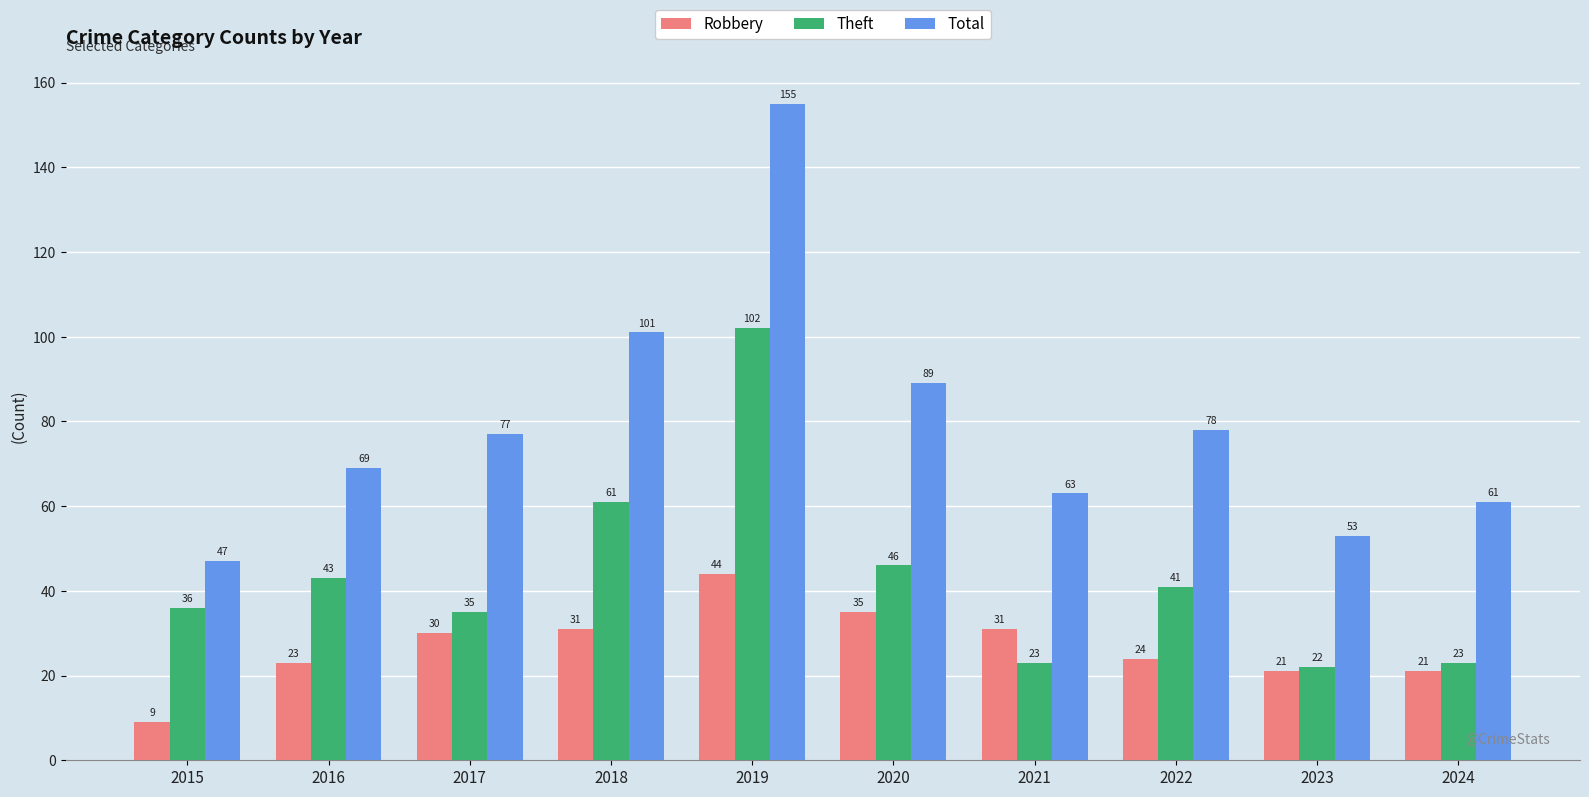

Which category has the highest value in the Theft series?

2019